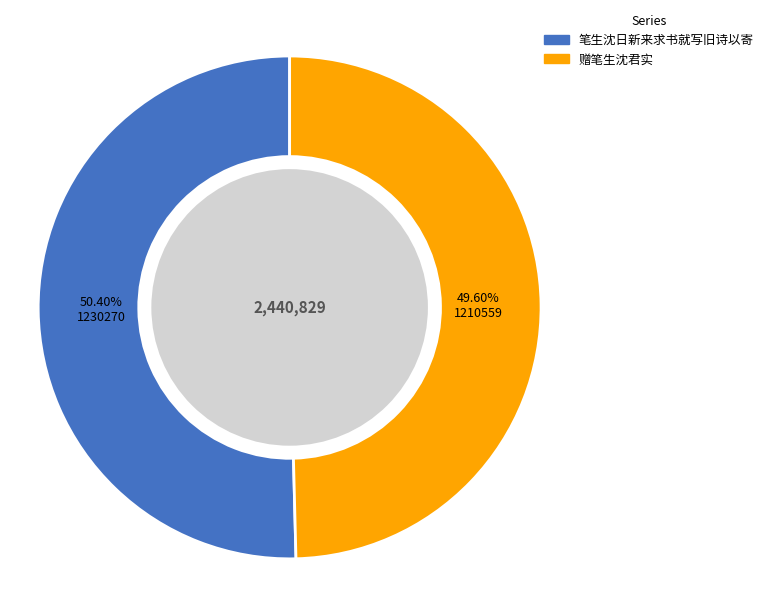

What percentage is the 笔生沈日新来求书就写旧诗以寄 slice, to the nearest percent?

50%